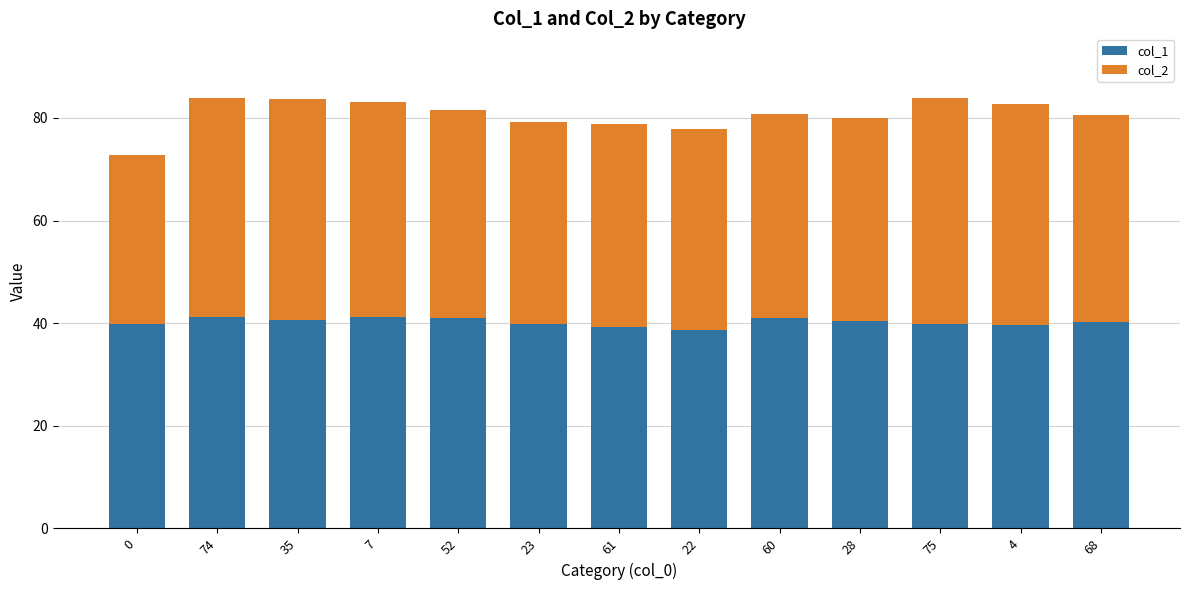

Does the chart contain stacked bars?

Yes